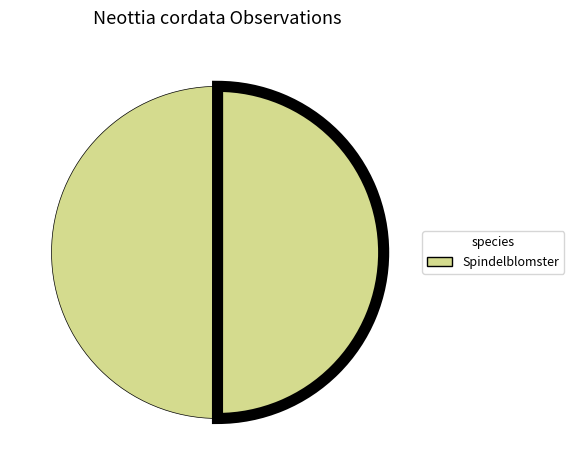

How many segments does this pie chart have?

2